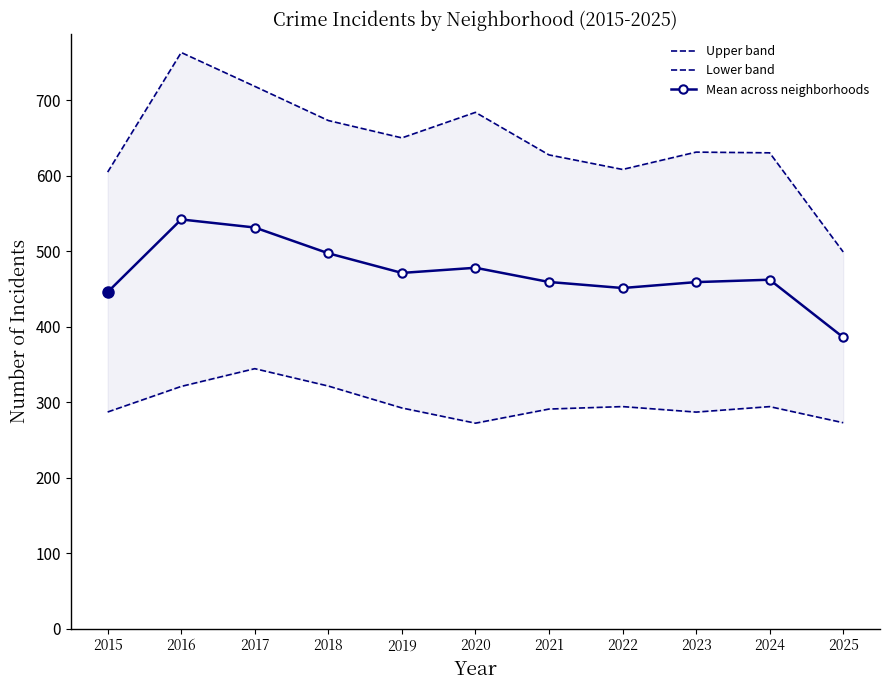

List the series in order of their peak value, lowest first.

Lower band, Mean across neighborhoods, Upper band